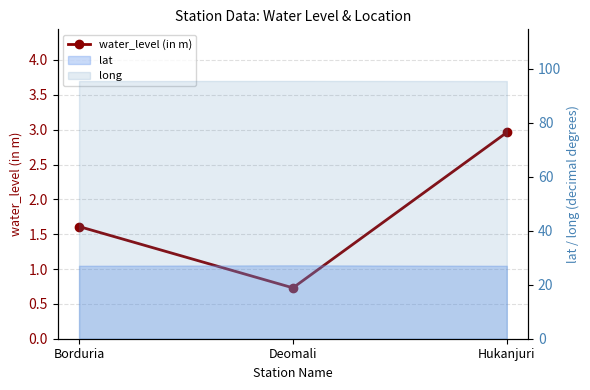

How many categories are shown in the chart?

3